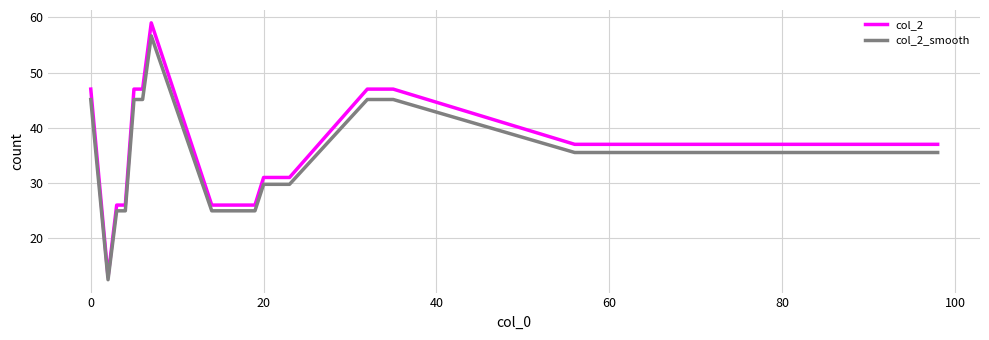

Which series has the largest range (max minus min)?

col_2